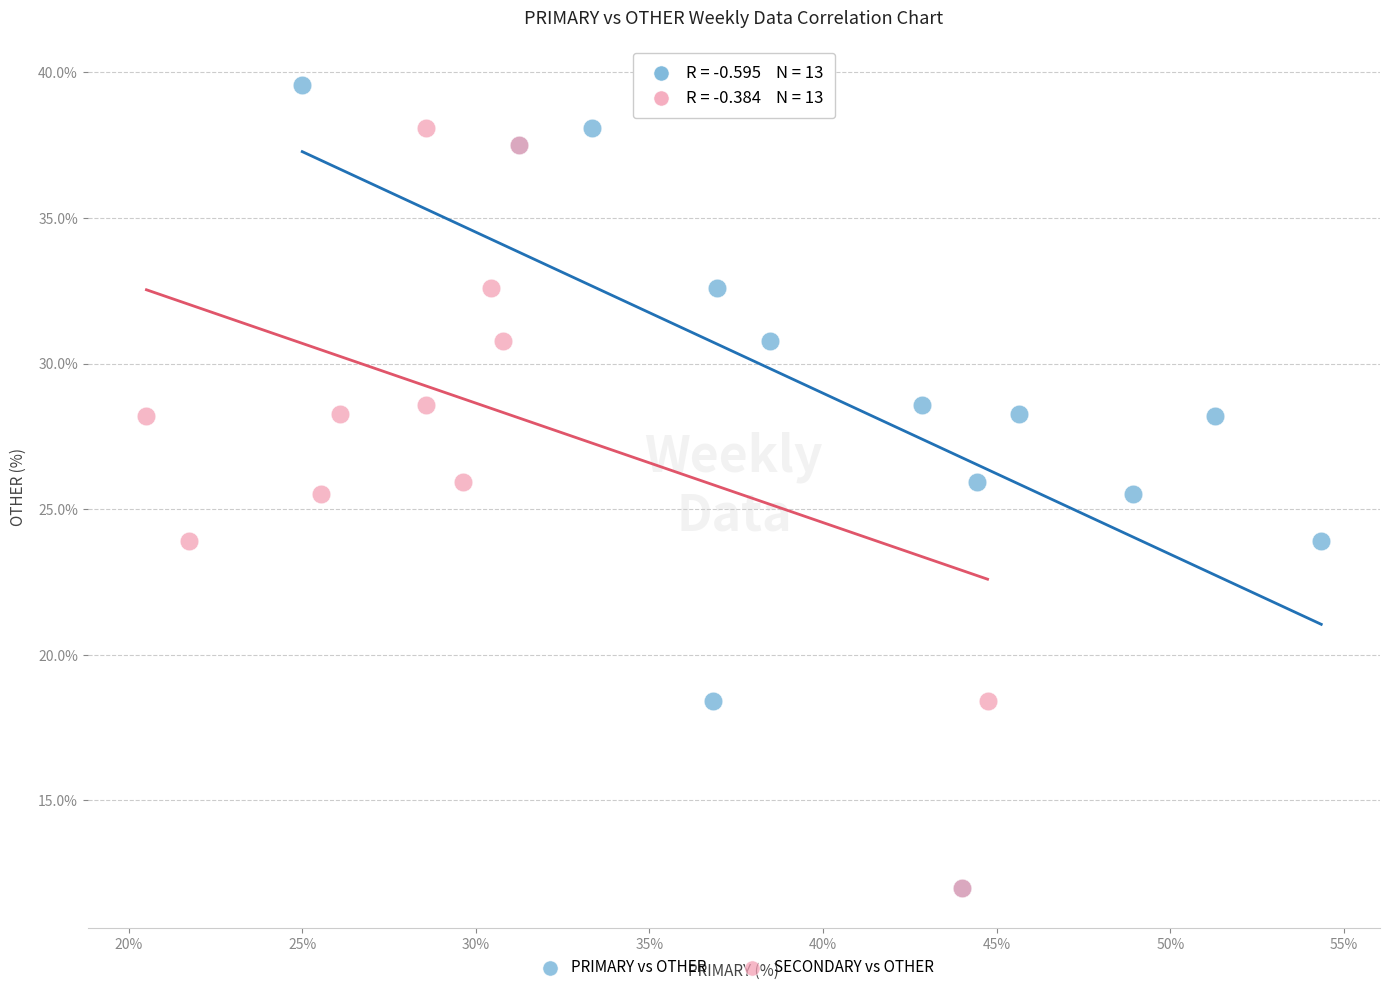

What are all the series names shown in the legend?

PRIMARY vs OTHER, SECONDARY vs OTHER